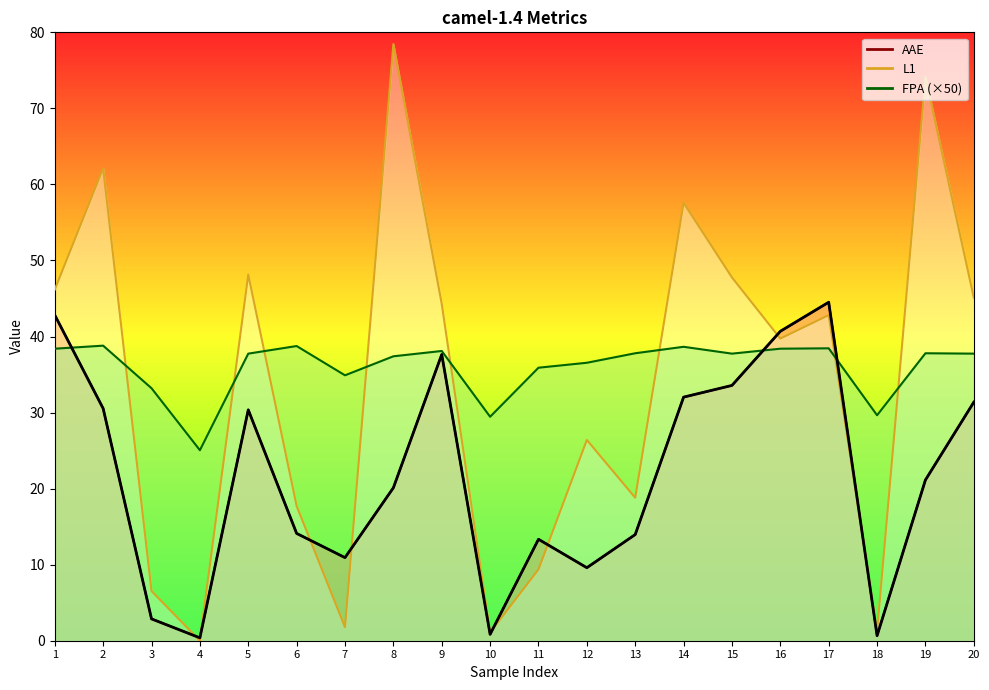

True or false: the data shows 20.1 at 8.

True